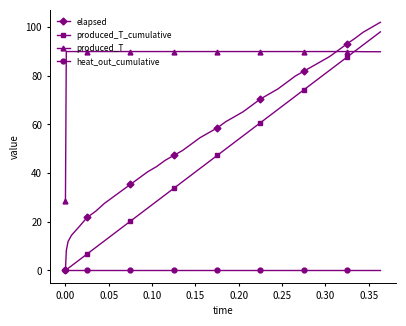

Which series has the largest total across all categories?

produced_T